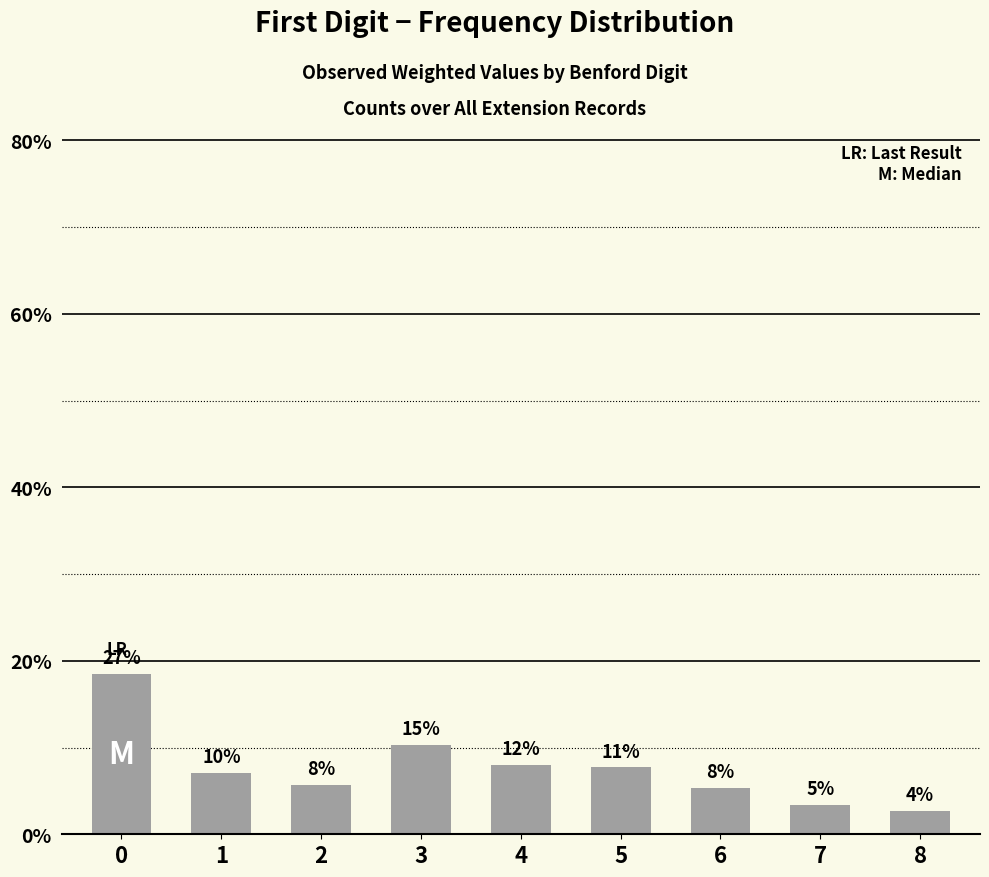

Reading left to right, what are all the values shown in this chart?

0=185	1=71	2=57	3=103	4=80	5=77	6=53	7=34	8=27